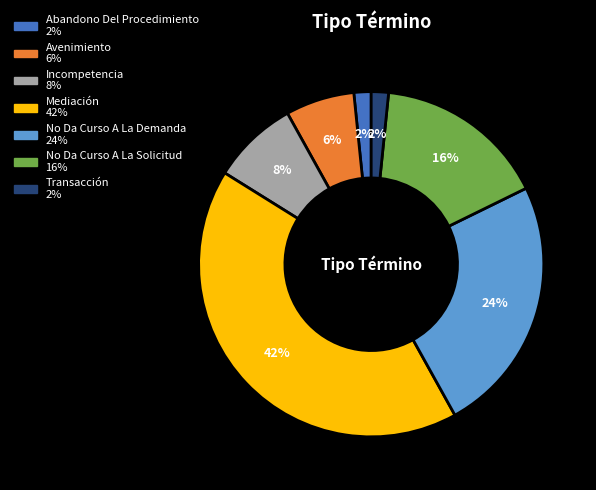

Count the number of slices in the pie.

7